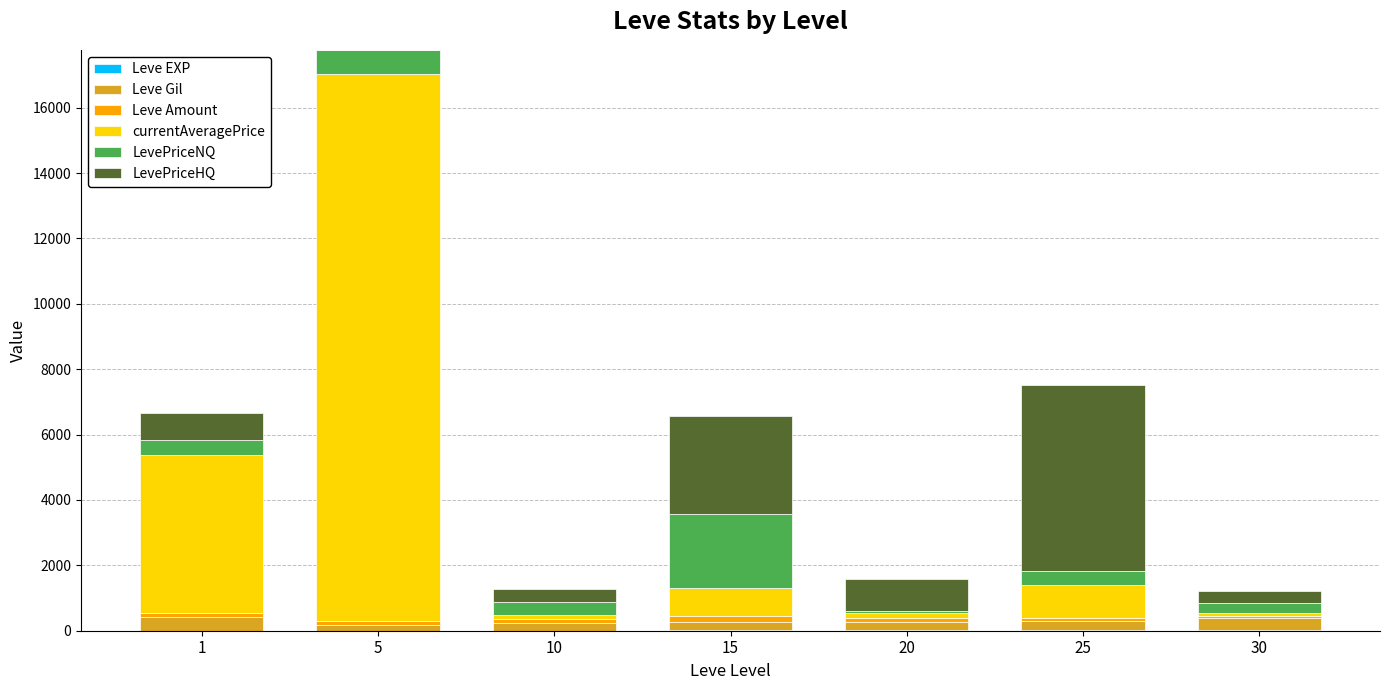

At which category is the sum across all series the highest?

5